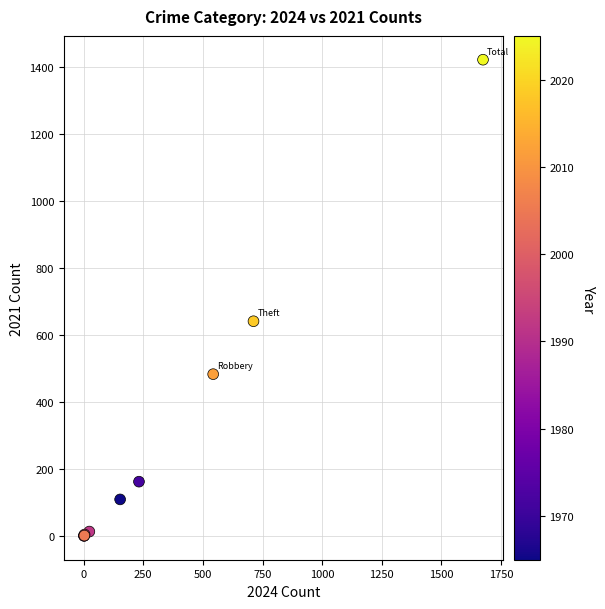

What Y value in the scatter plot is closest to 712?

642